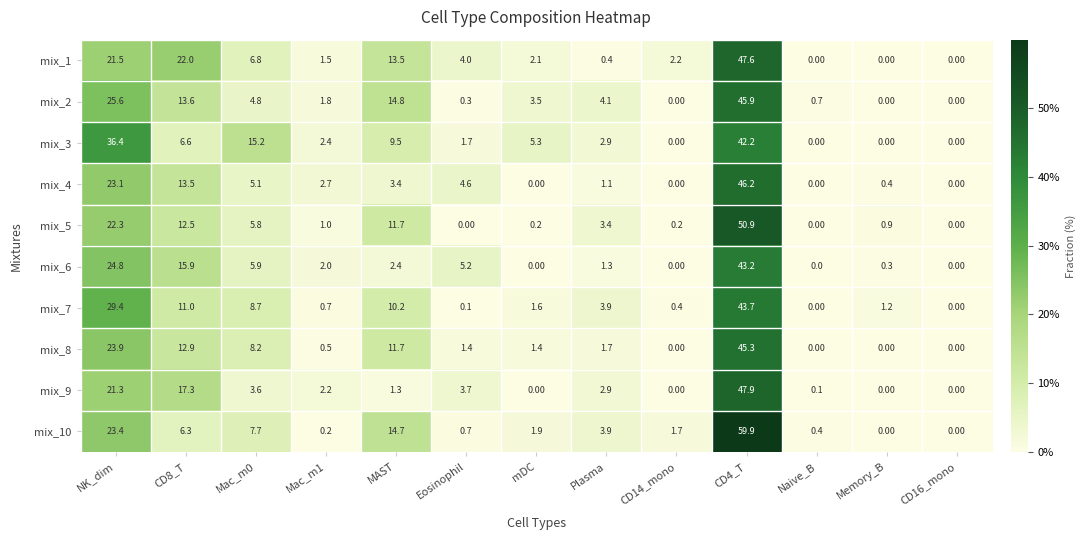

At which category is the sum across all series the highest?

CD4_T